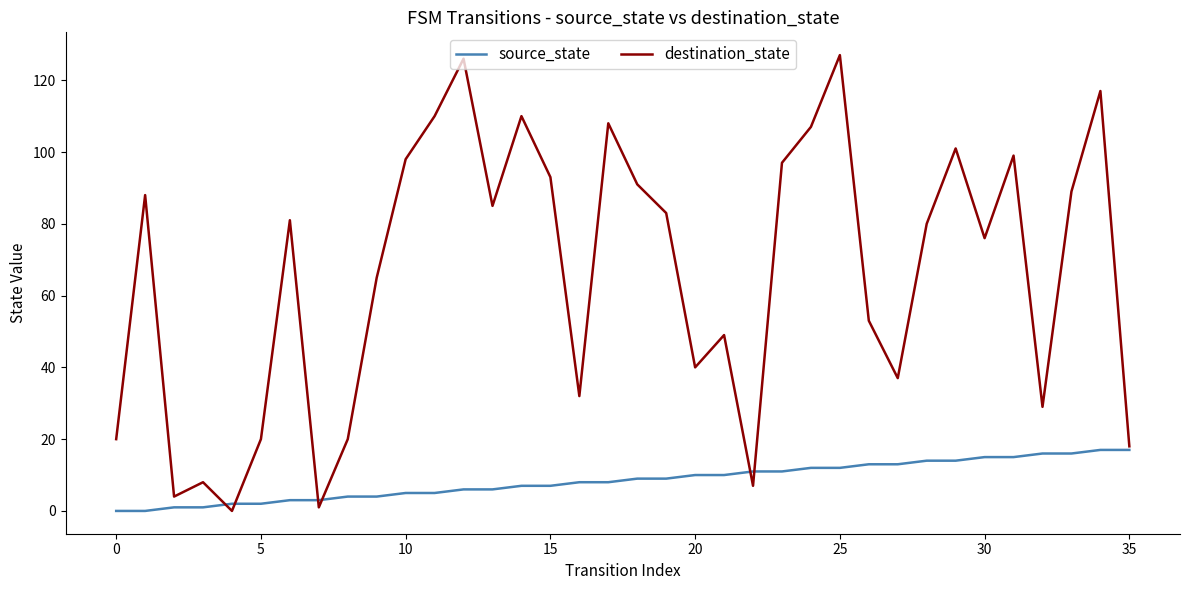

Reading right to left, list all the values displayed in this chart.

source_state: 17	17	16	16	15	15	14	14	13	13	12	12	11	11	10	10	9	9	8	8	7	7	6	6	5	5	4	4	3	3	2	2	1	1	0	0
destination_state: 18	117	89	29	99	76	101	80	37	53	127	107	97	7	49	40	83	91	108	32	93	110	85	126	110	98	65	20	1	81	20	0	8	4	88	20